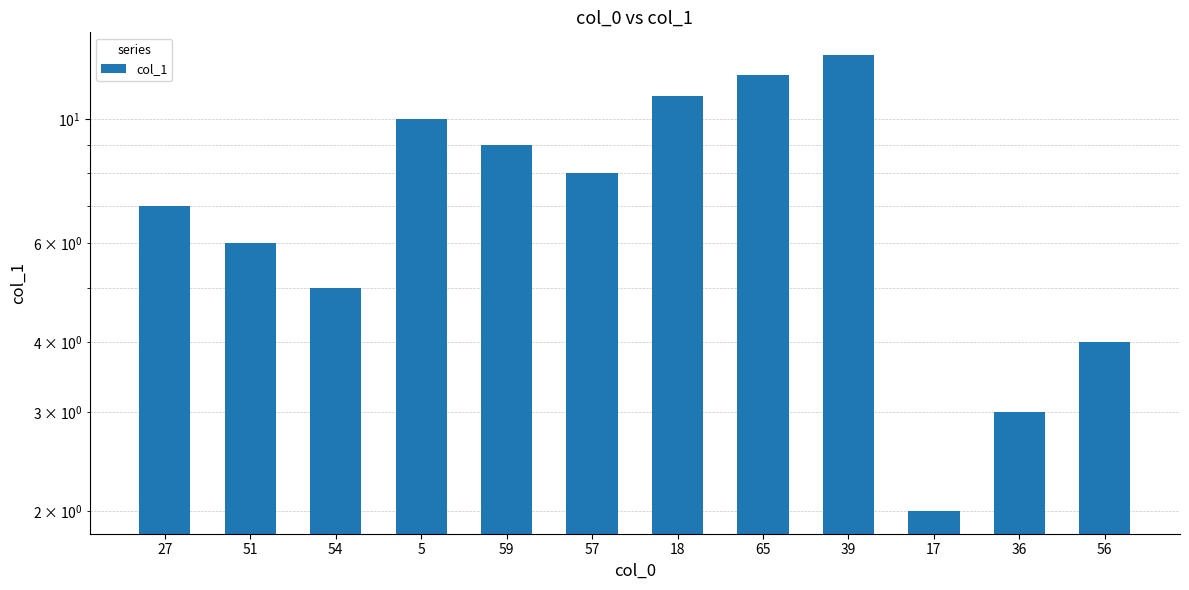

What is the sum of the values at 36 and 5?

13